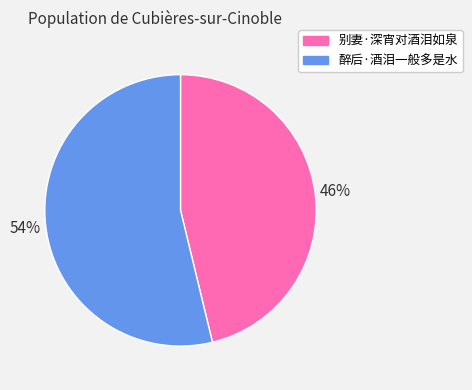

To the nearest percent, what is the difference between the 醉后·酒泪一般多是水 and 别妻·深宵对酒泪如泉 slice percentages?

8%